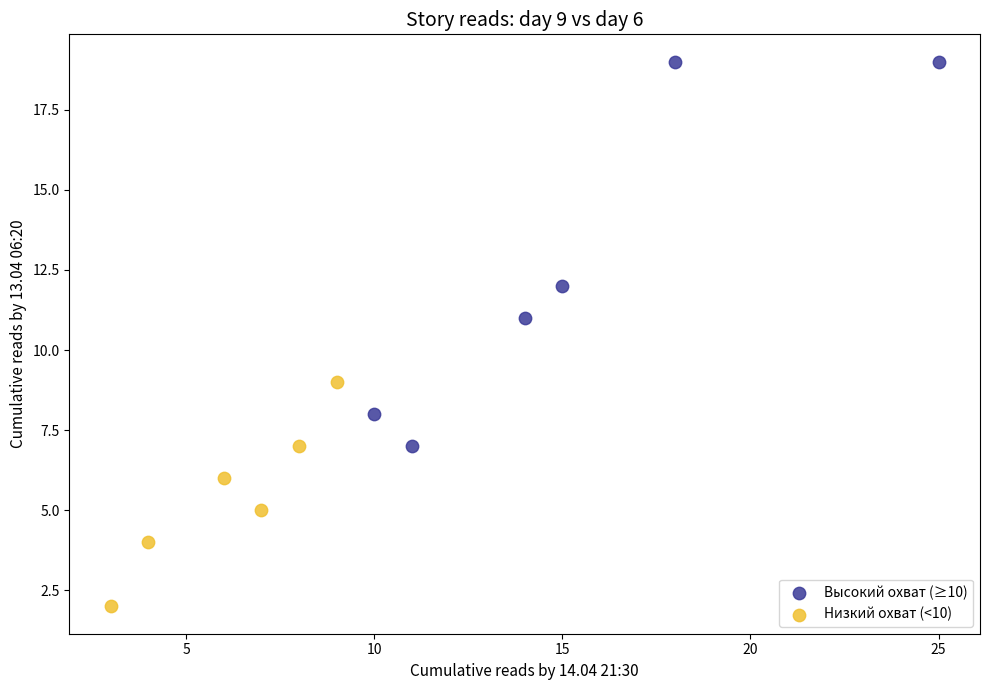

What are all the series names shown in the legend?

Высокий охват (≥10), Низкий охват (<10)